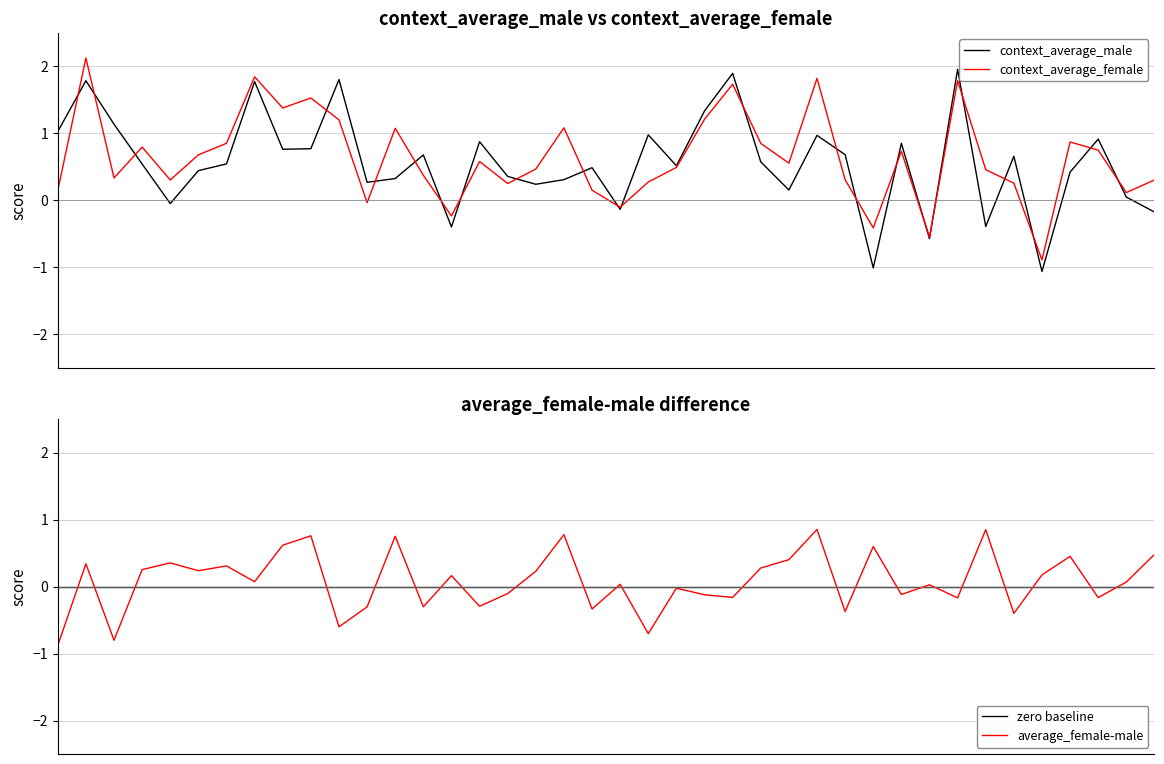

Reading left to right, what are all the values shown in this chart?

context_average_male: 0=1.0	1=1.8	2=1.1	3=0.5	4=-0.0	5=0.4	6=0.5	7=1.8	8=0.8	9=0.8	10=1.8	11=0.3	12=0.3	13=0.7	14=-0.4	15=0.9	16=0.4	17=0.2	18=0.3	19=0.5	20=-0.1	21=1.0	22=0.5	23=1.3	24=1.9	25=0.6	26=0.2	27=1.0	28=0.7	29=-1.0	30=0.9	31=-0.6	32=2.0	33=-0.4	34=0.7	35=-1.1	36=0.4	37=0.9	38=0.0	39=-0.2
context_average_female: 0=0.1	1=2.1	2=0.3	3=0.8	4=0.3	5=0.7	6=0.9	7=1.8	8=1.4	9=1.5	10=1.2	11=-0.0	12=1.1	13=0.4	14=-0.2	15=0.6	16=0.3	17=0.5	18=1.1	19=0.2	20=-0.1	21=0.3	22=0.5	23=1.2	24=1.7	25=0.9	26=0.6	27=1.8	28=0.3	29=-0.4	30=0.7	31=-0.5	32=1.8	33=0.5	34=0.3	35=-0.9	36=0.9	37=0.8	38=0.1	39=0.3
zero baseline: 0=0.0	1=0.0	2=0.0	3=0.0	4=0.0	5=0.0	6=0.0	7=0.0	8=0.0	9=0.0	10=0.0	11=0.0	12=0.0	13=0.0	14=0.0	15=0.0	16=0.0	17=0.0	18=0.0	19=0.0	20=0.0	21=0.0	22=0.0	23=0.0	24=0.0	25=0.0	26=0.0	27=0.0	28=0.0	29=0.0	30=0.0	31=0.0	32=0.0	33=0.0	34=0.0	35=0.0	36=0.0	37=0.0	38=0.0	39=0.0
average_female-male: 0=-0.9	1=0.3	2=-0.8	3=0.3	4=0.4	5=0.2	6=0.3	7=0.1	8=0.6	9=0.8	10=-0.6	11=-0.3	12=0.7	13=-0.3	14=0.2	15=-0.3	16=-0.1	17=0.2	18=0.8	19=-0.3	20=0.0	21=-0.7	22=-0.0	23=-0.1	24=-0.2	25=0.3	26=0.4	27=0.9	28=-0.4	29=0.6	30=-0.1	31=0.0	32=-0.2	33=0.8	34=-0.4	35=0.2	36=0.4	37=-0.2	38=0.1	39=0.5